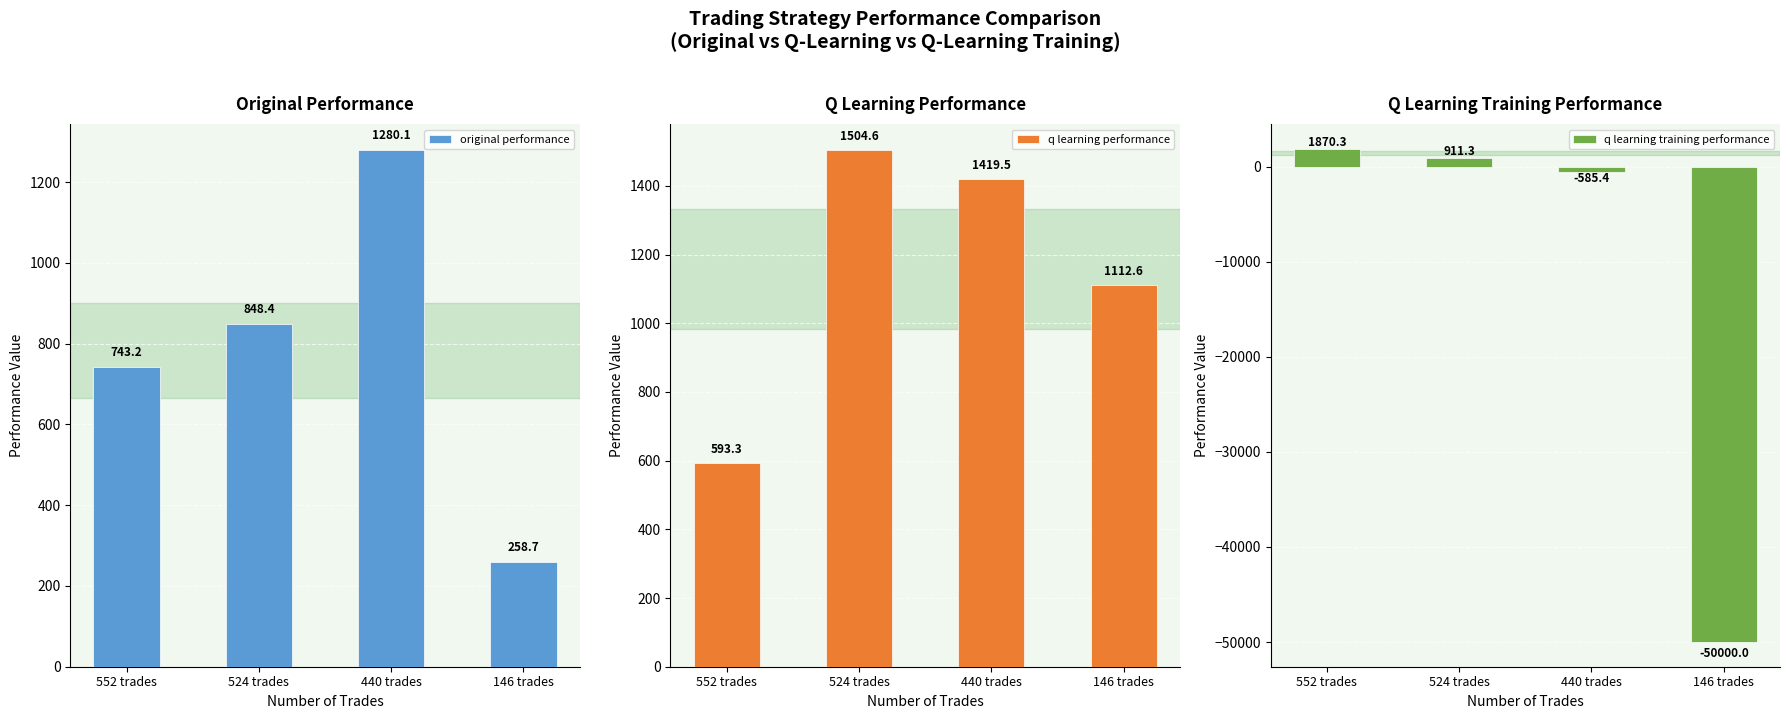

Which series has the largest total across all categories?

q learning performance